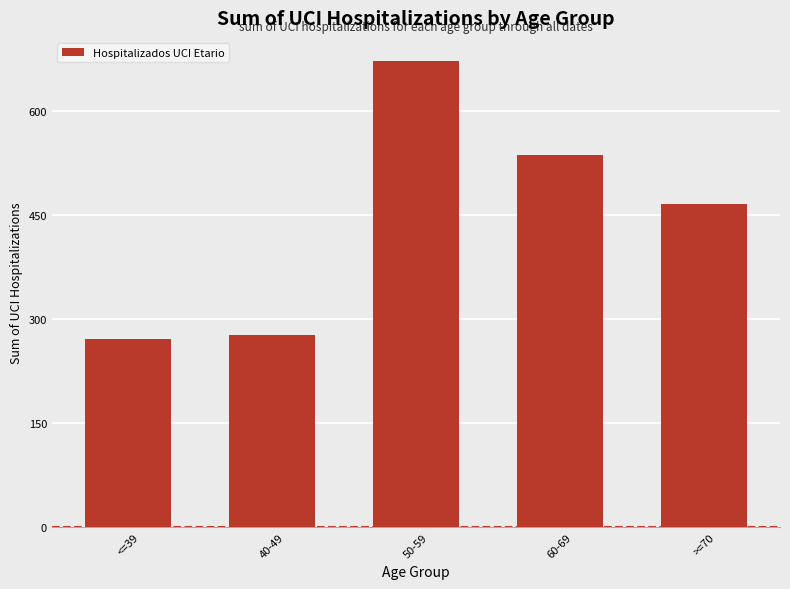

What is the average value?

445